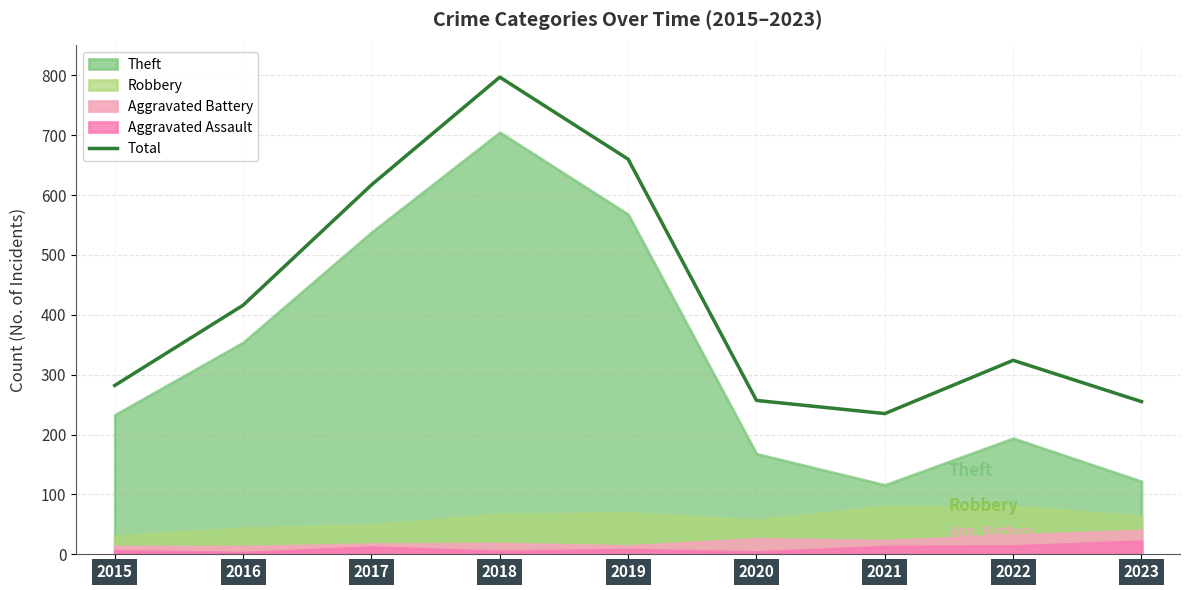

True or false: the data has more than 0 interior local peaks.

True